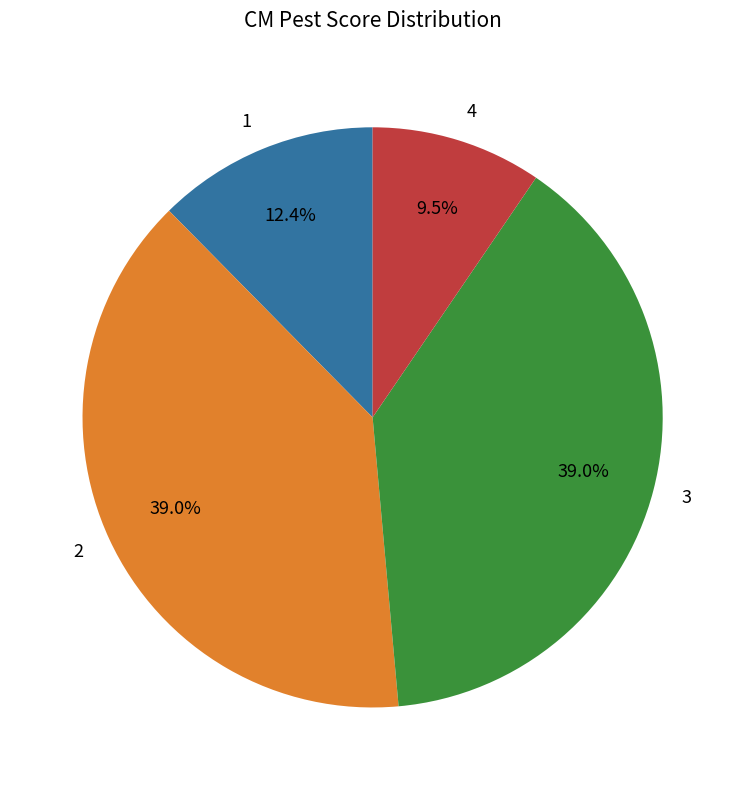

Count the number of slices in the pie.

4